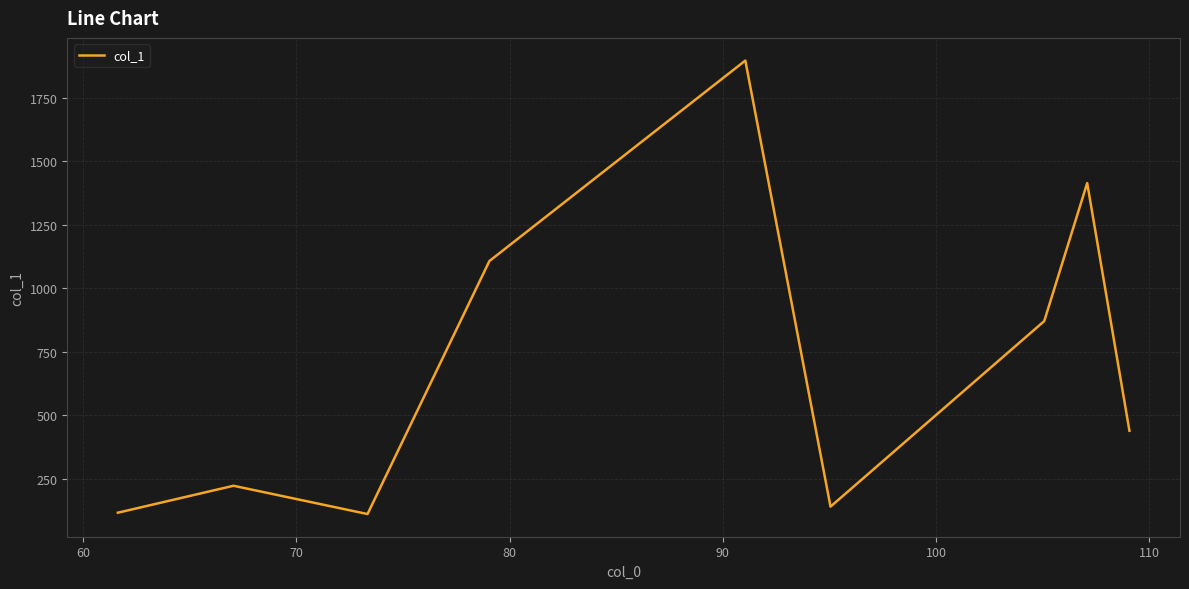

What is the maximum value shown in the chart?

1896.0